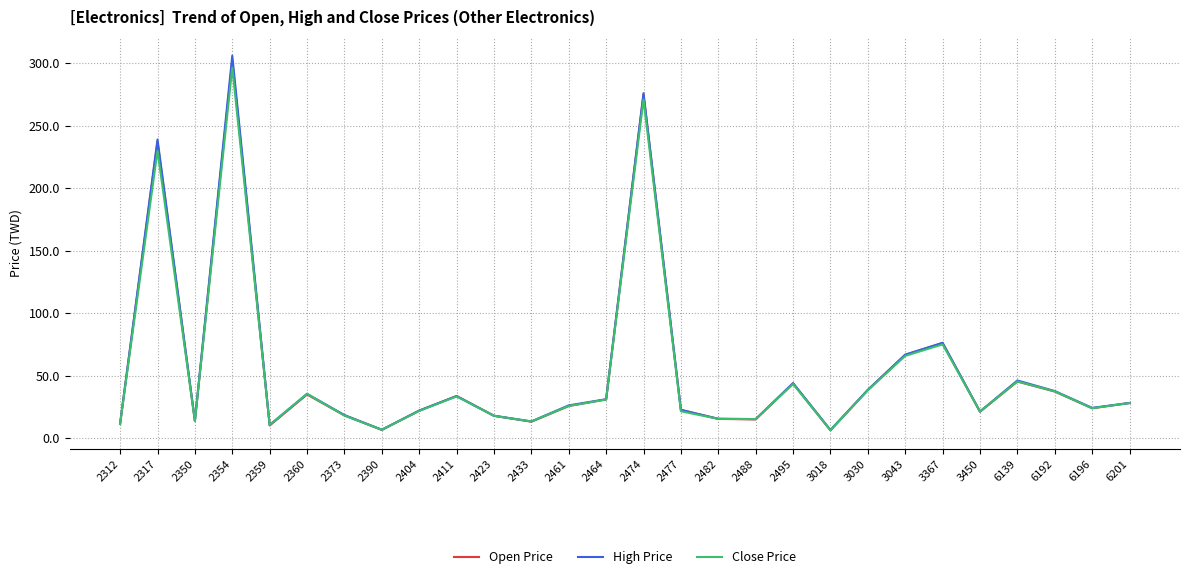

What is the spread (max minus min) of values at 2477?

1.2